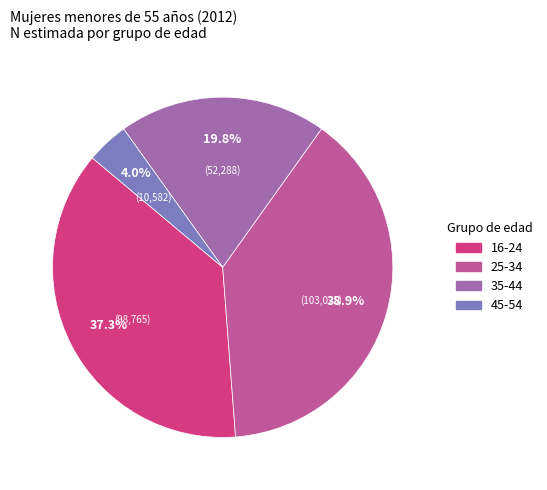

How many slices are in this pie chart?

4